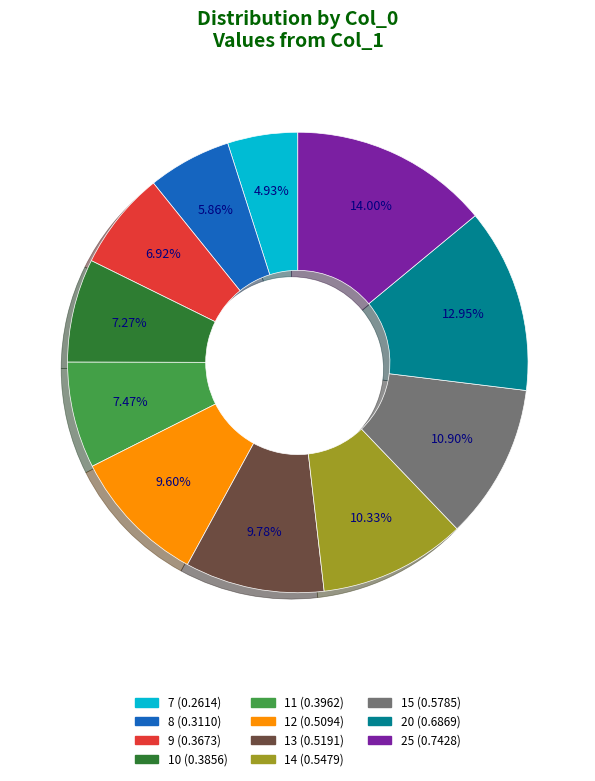

What is the smallest slice in the pie chart?

7